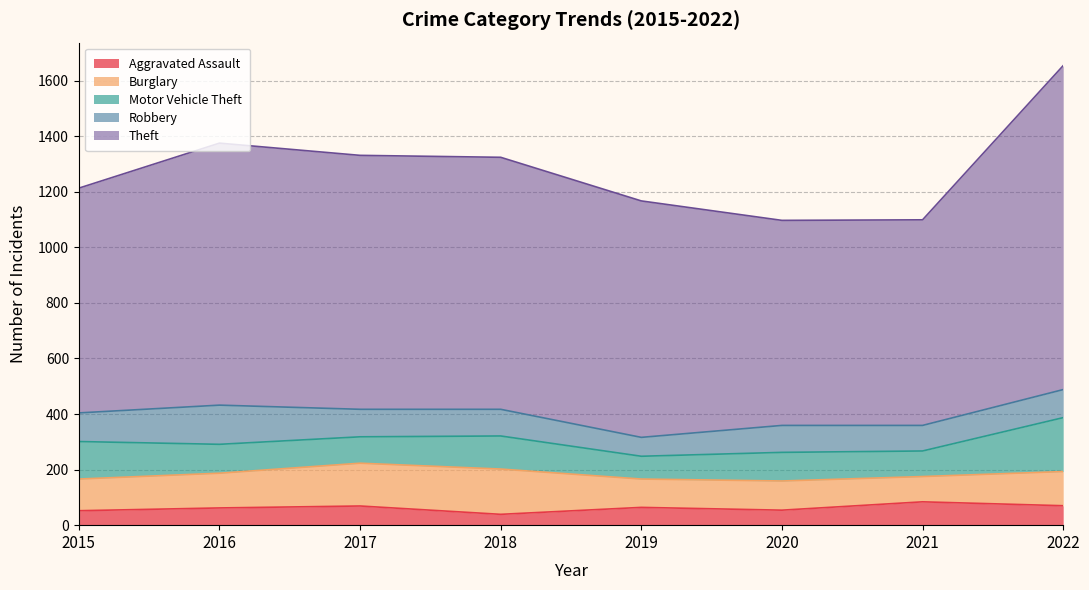

What is the value of the Aggravated Assault point at the 1st from the left?

52